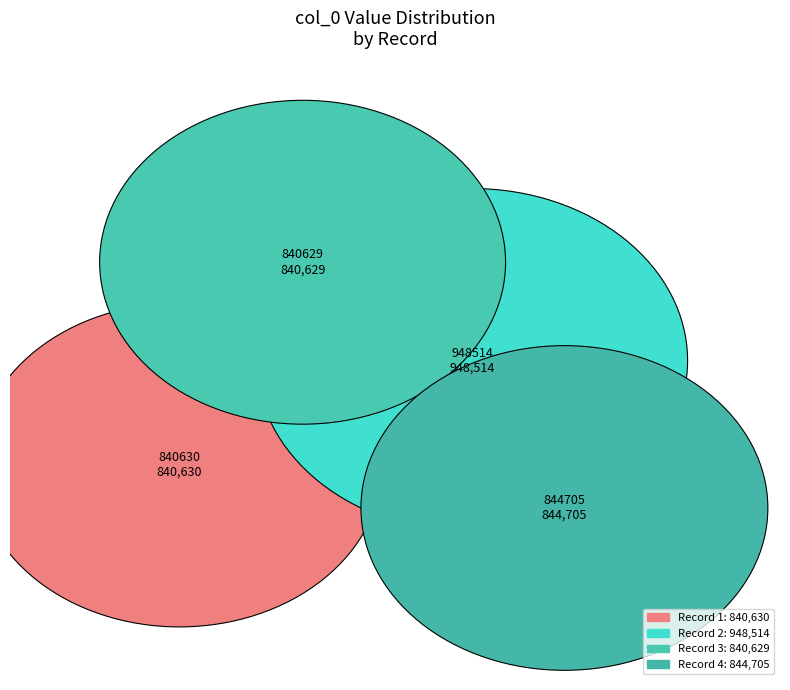

Is there any slice that represents more than half of the pie?

No